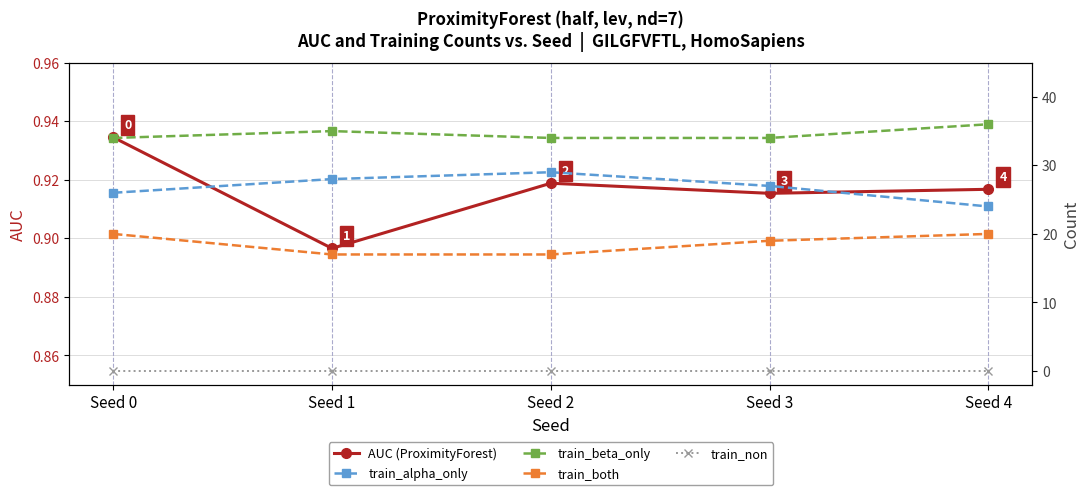

Reading left to right, extract all data points from this chart.

AUC (ProximityForest): 0.9	0.9	0.9	0.9	0.9
train_alpha_only: 26.0	28.0	29.0	27.0	24.0
train_beta_only: 34.0	35.0	34.0	34.0	36.0
train_both: 20.0	17.0	17.0	19.0	20.0
train_non: 0.0	0.0	0.0	0.0	0.0